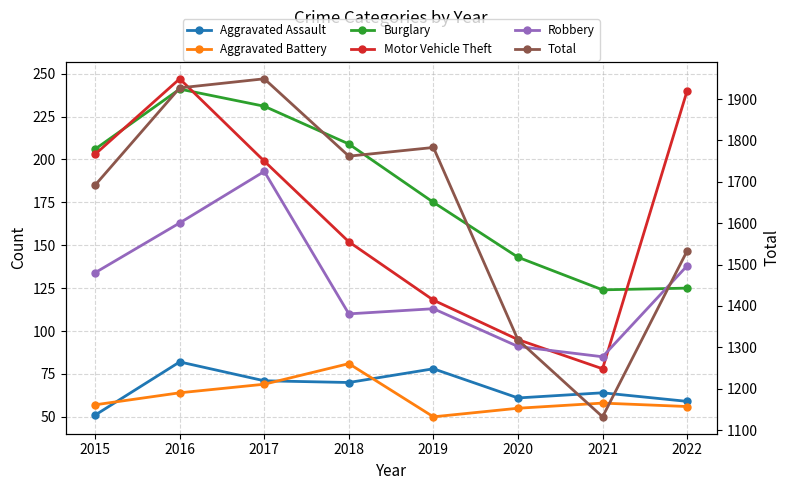

What are all the series names shown in the legend?

Aggravated Assault, Aggravated Battery, Burglary, Motor Vehicle Theft, Robbery, Total